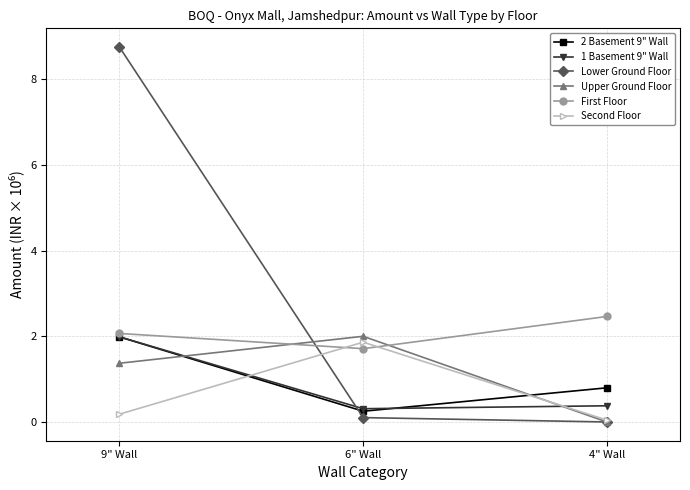

Which category has the highest value in the Lower Ground Floor series?

9" Wall